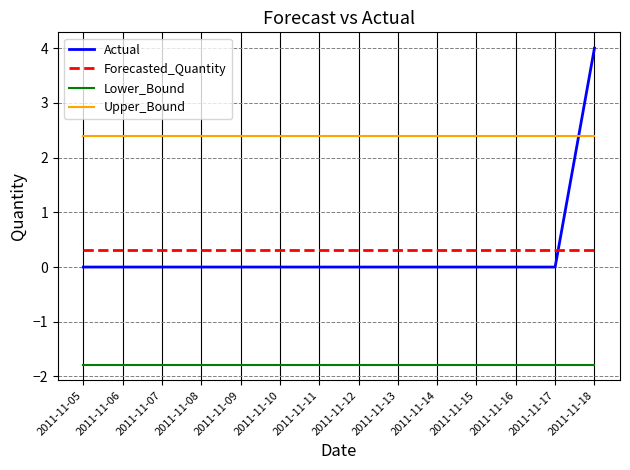

True or false: Upper_Bound and Lower_Bound intersect in this chart.

False